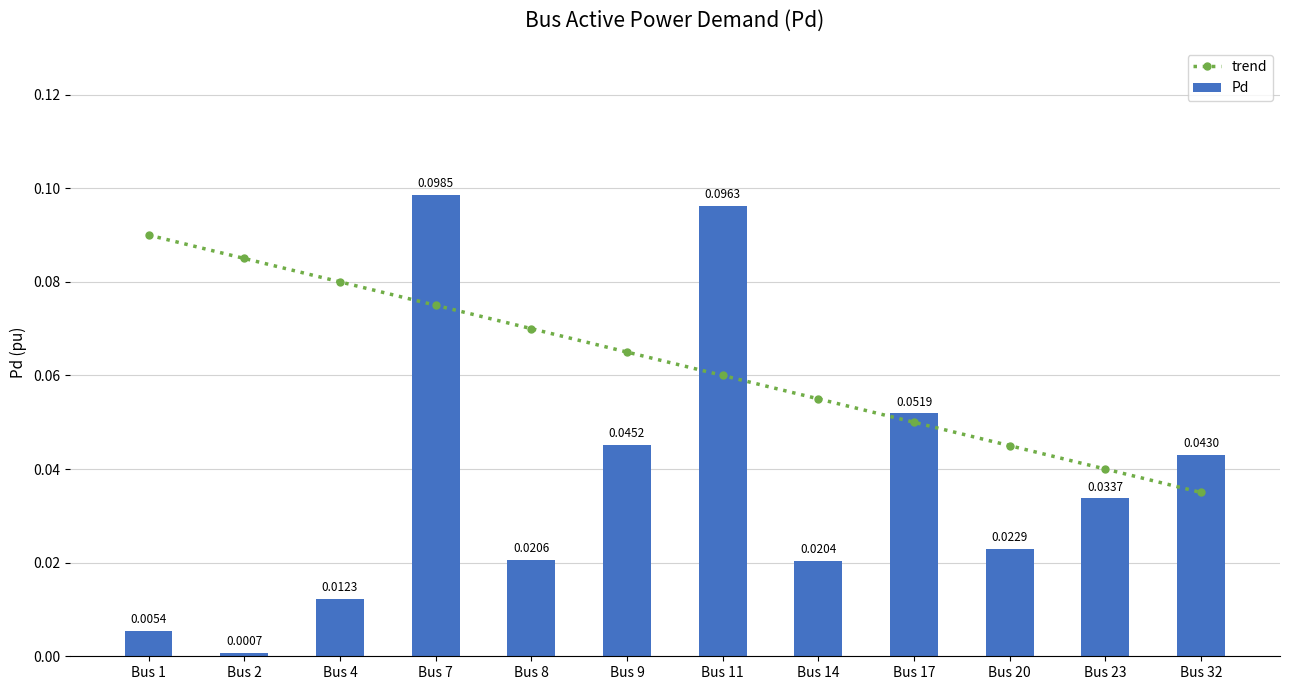

What is the total value across all series at Bus 14?

0.1